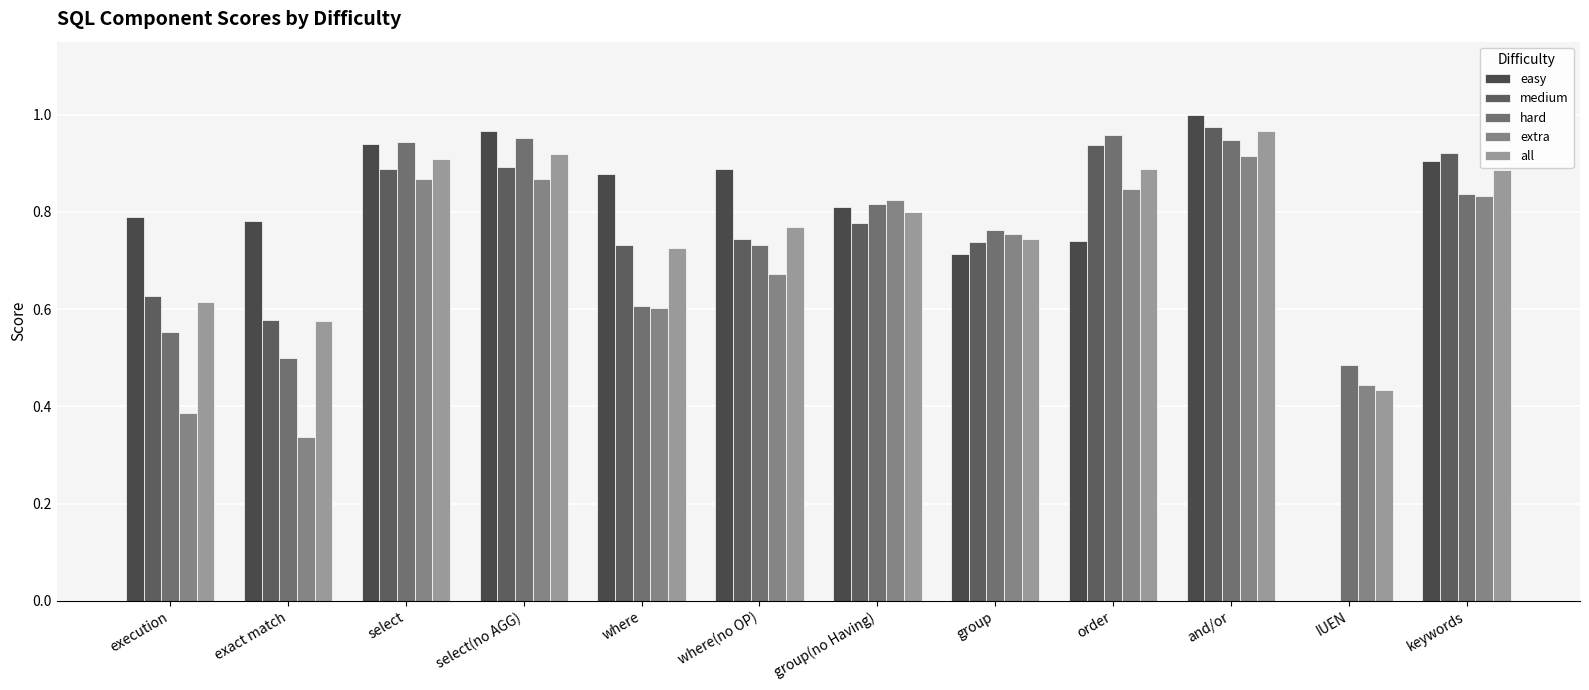

What is the difference between the maximum and minimum values in the hard series?

0.5